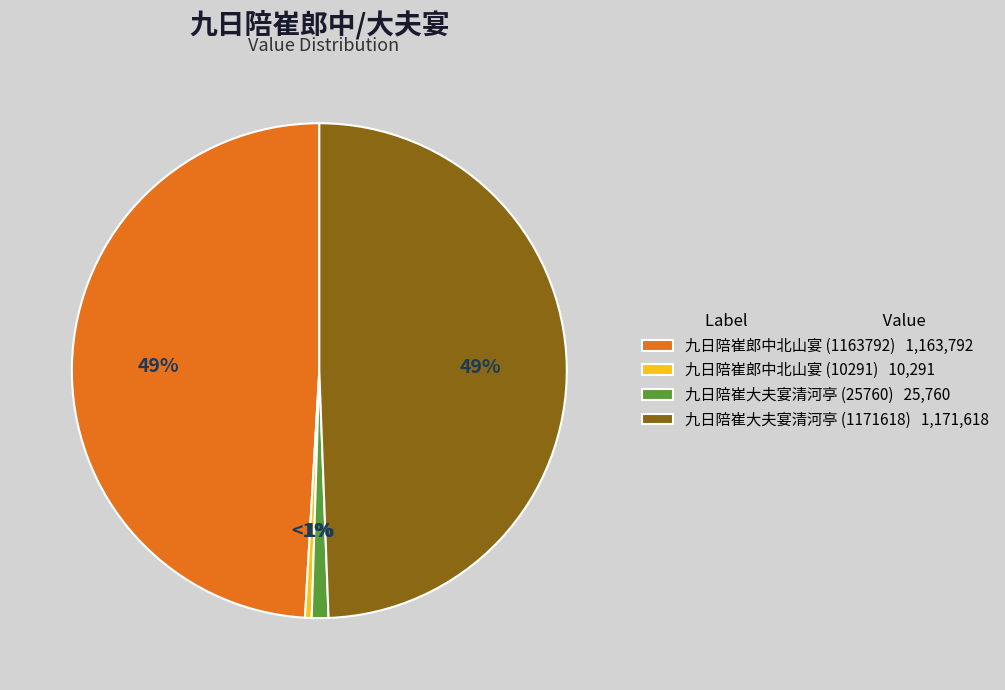

What is the smallest slice in the pie chart?

九日陪崔郎中北山宴 (10291)